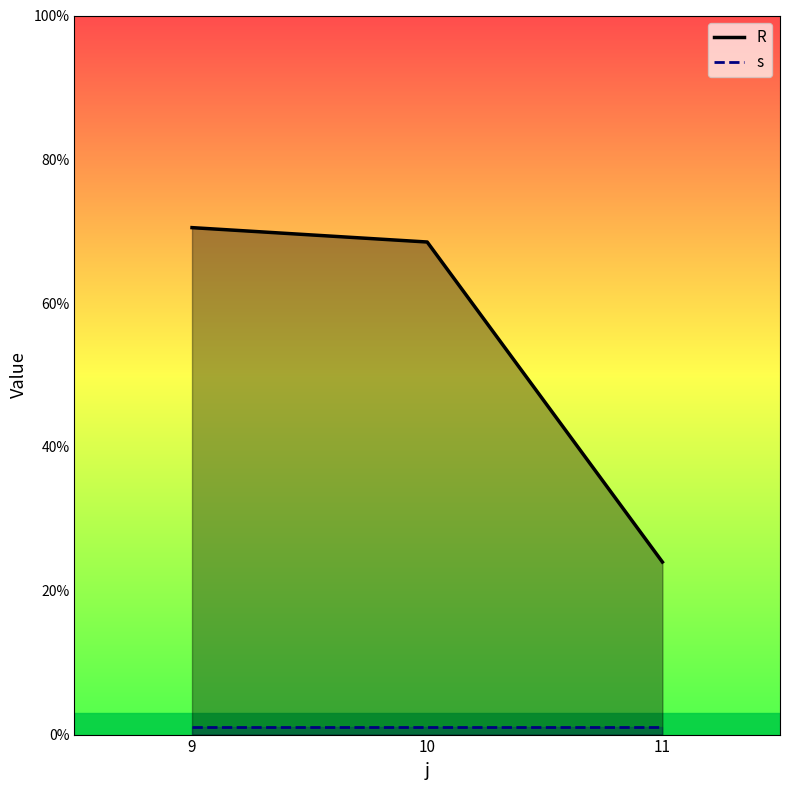

True or false: the data shows 94.9 at 10.

False